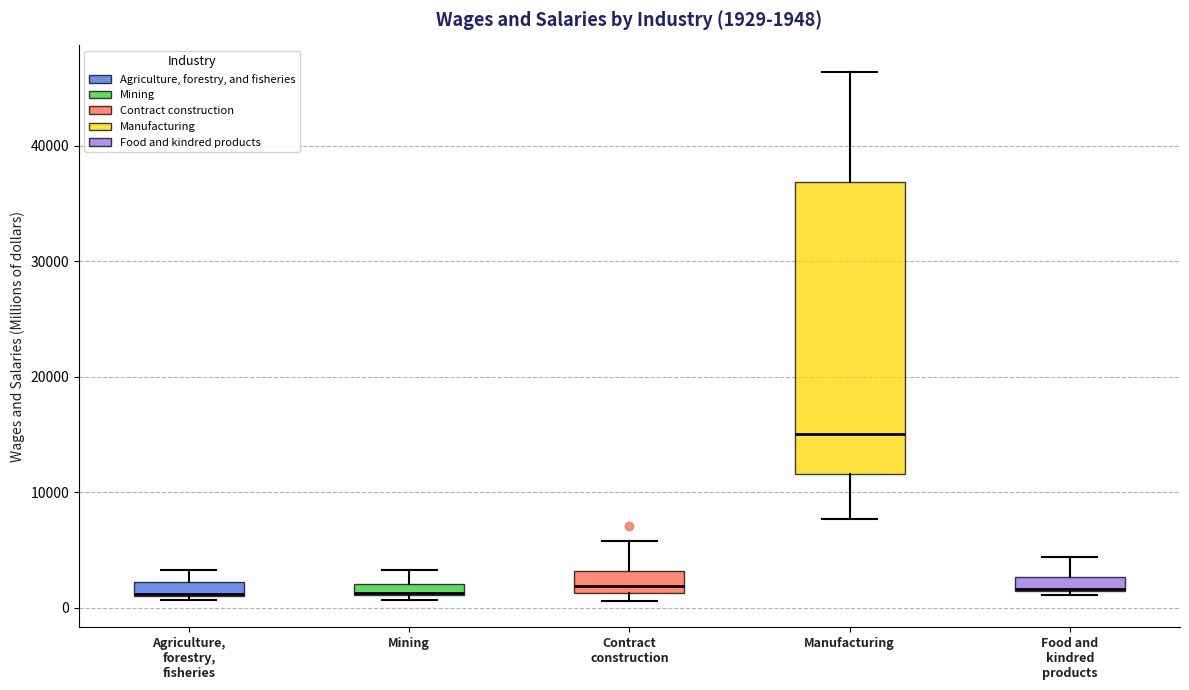

Comparing the boxes themselves (not the whiskers), which one is the tallest?

Manufacturing